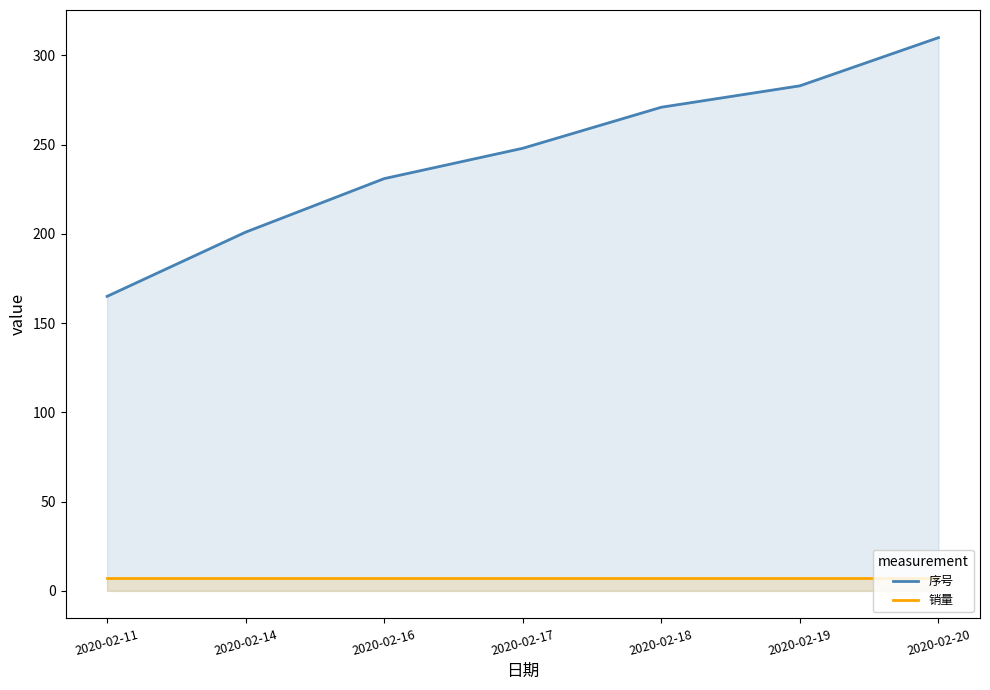

Between 2020-02-16 and 2020-02-19, which is larger?

2020-02-19